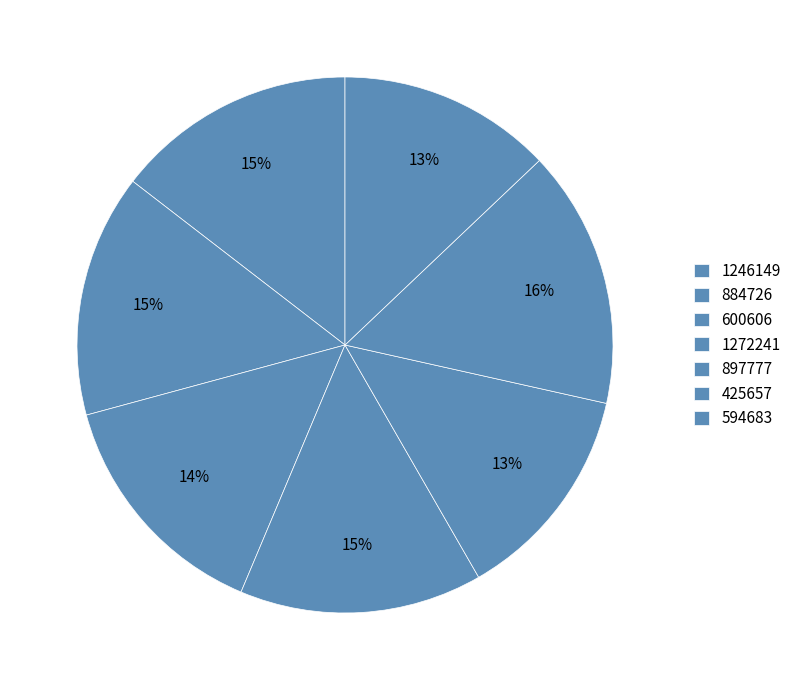

To the nearest percent, what percentage of the pie is 1272241?

15%